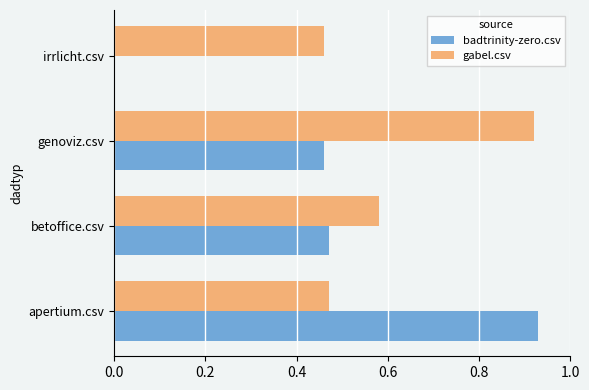

The value of badtrinity-zero.csv at apertium.csv is 1.7. True or false?

False